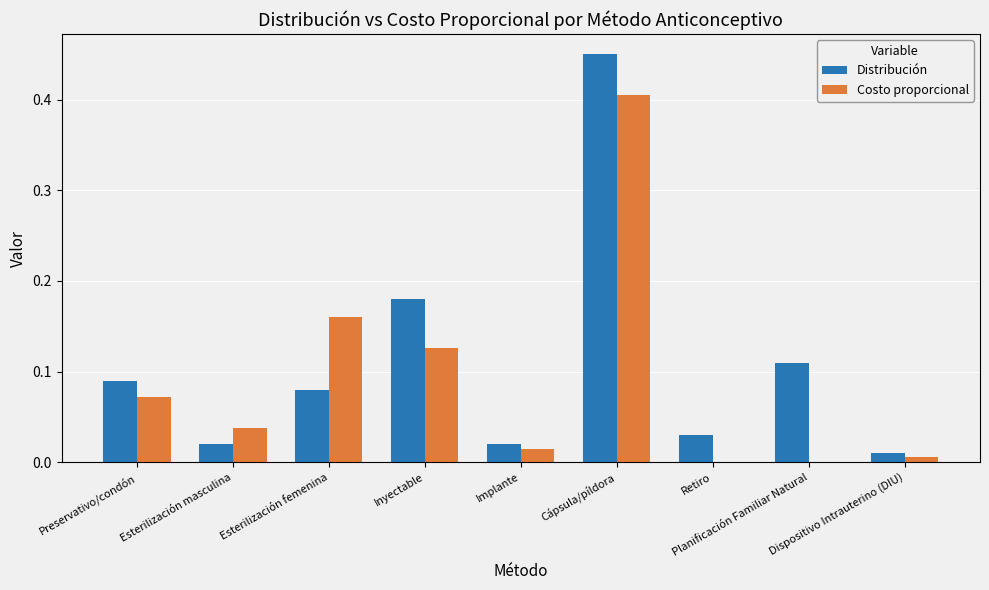

What is the sum of all Distribución values?

1.0